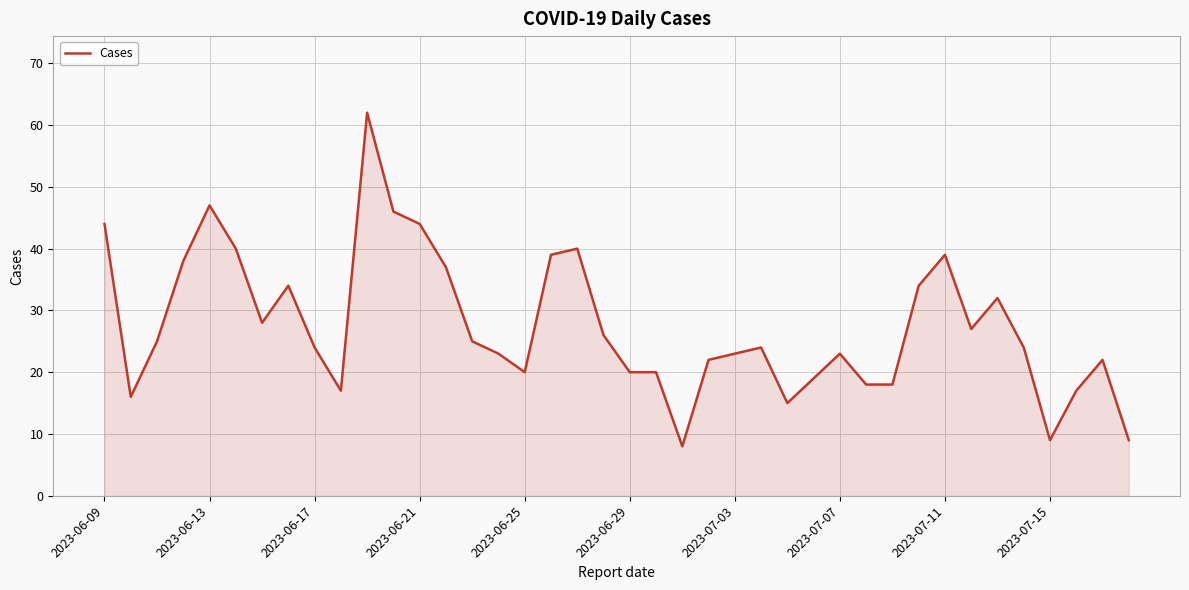

What is the minimum value shown in the chart?

8